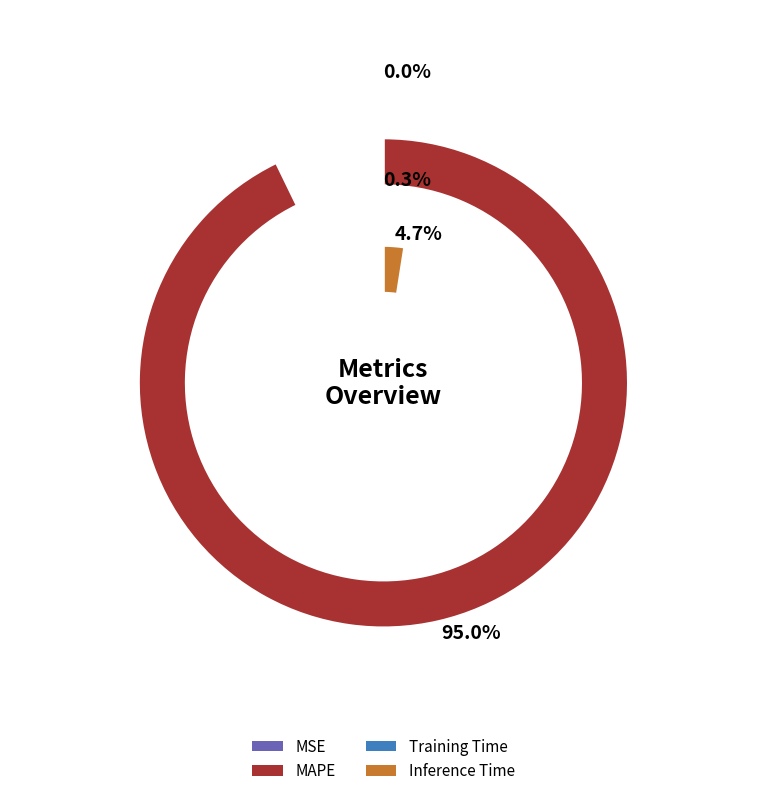

Count the number of slices in the pie.

4